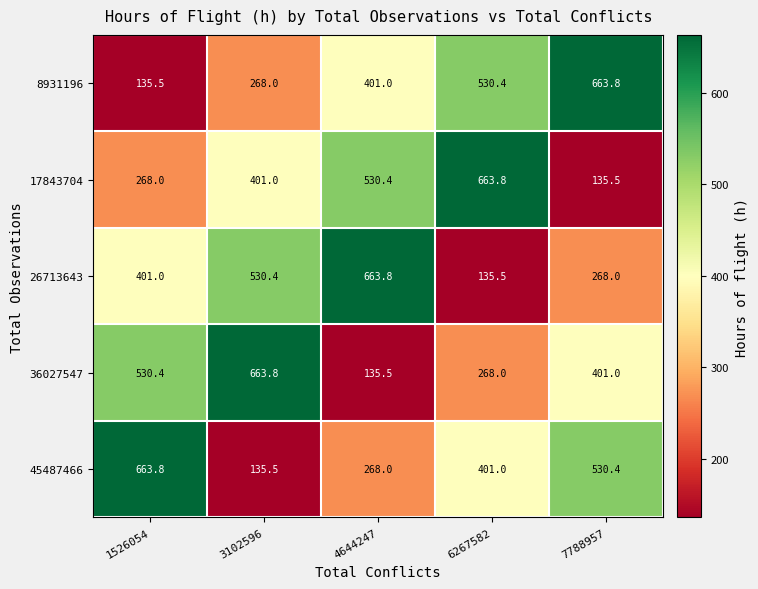

True or false: 45487466 has a value of 530.4 at 7788957.

True